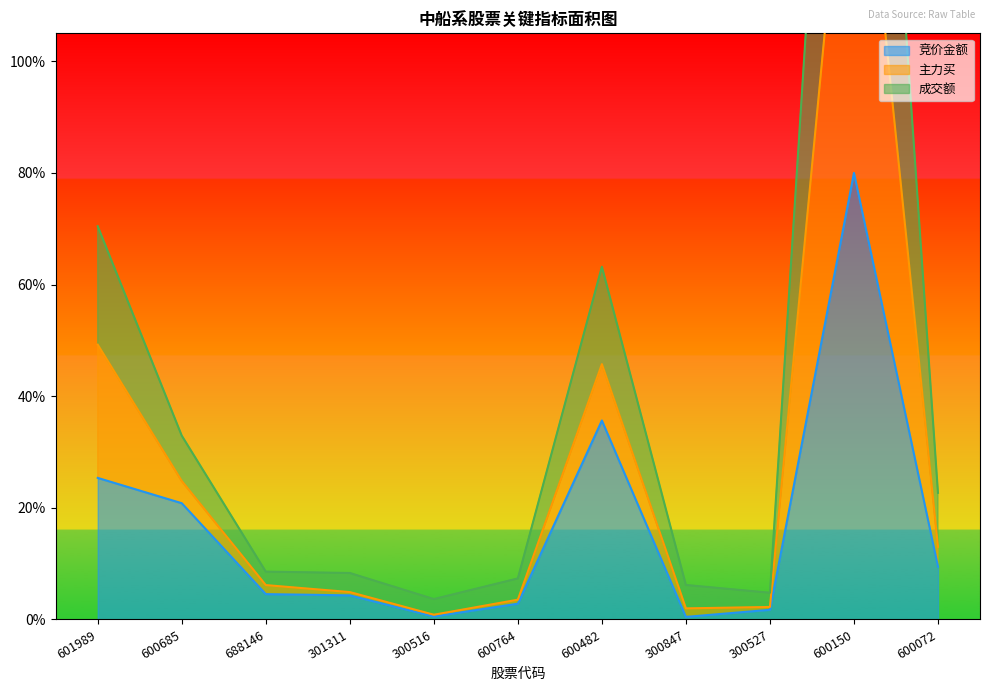

True or false: 竞价金额 has a value of 0.1 at 600072.

False